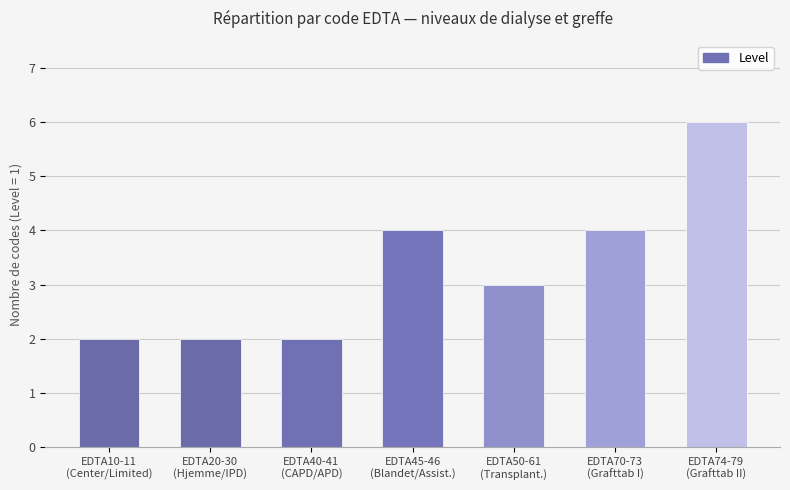

What is the average value?

3